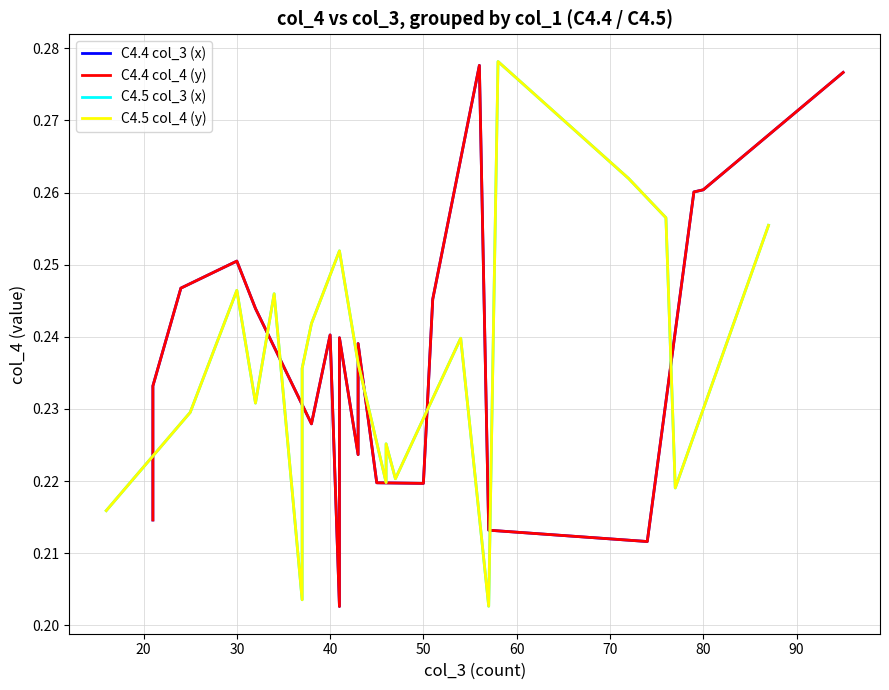

True or false: C4.5 col_4 (y) and C4.4 col_3 (x) intersect in this chart.

True